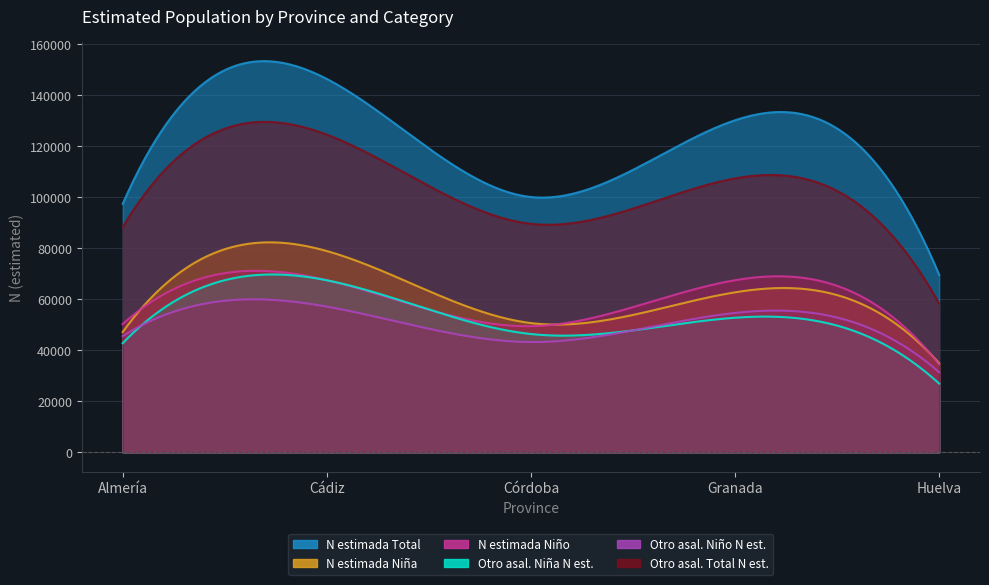

Does the chart display data point markers on the line(s)?

No